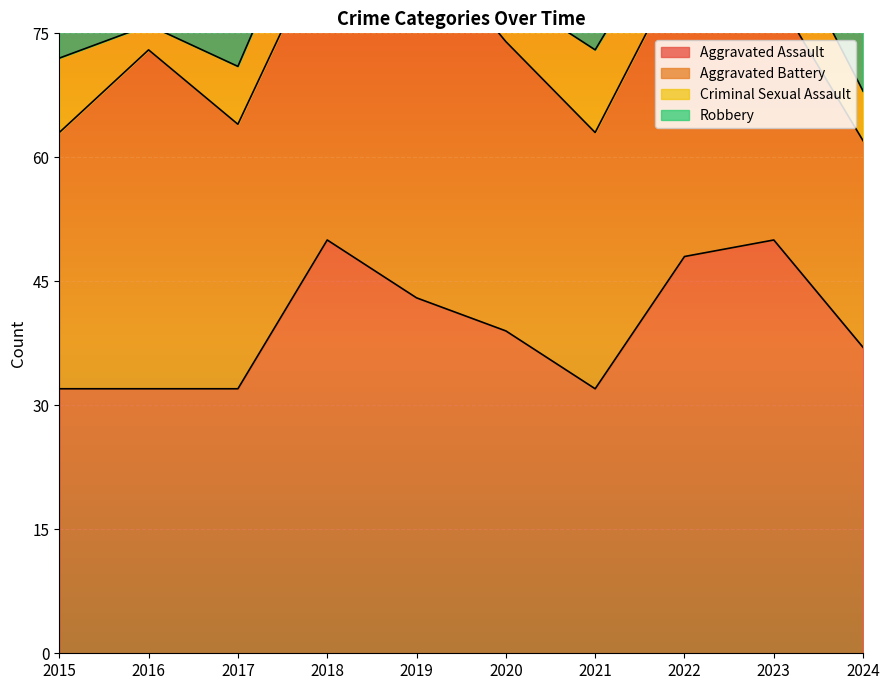

Rank the categories by Aggravated Battery value from lowest to highest.

2024, 2023, 2015, 2021, 2017, 2020, 2022, 2018, 2016, 2019